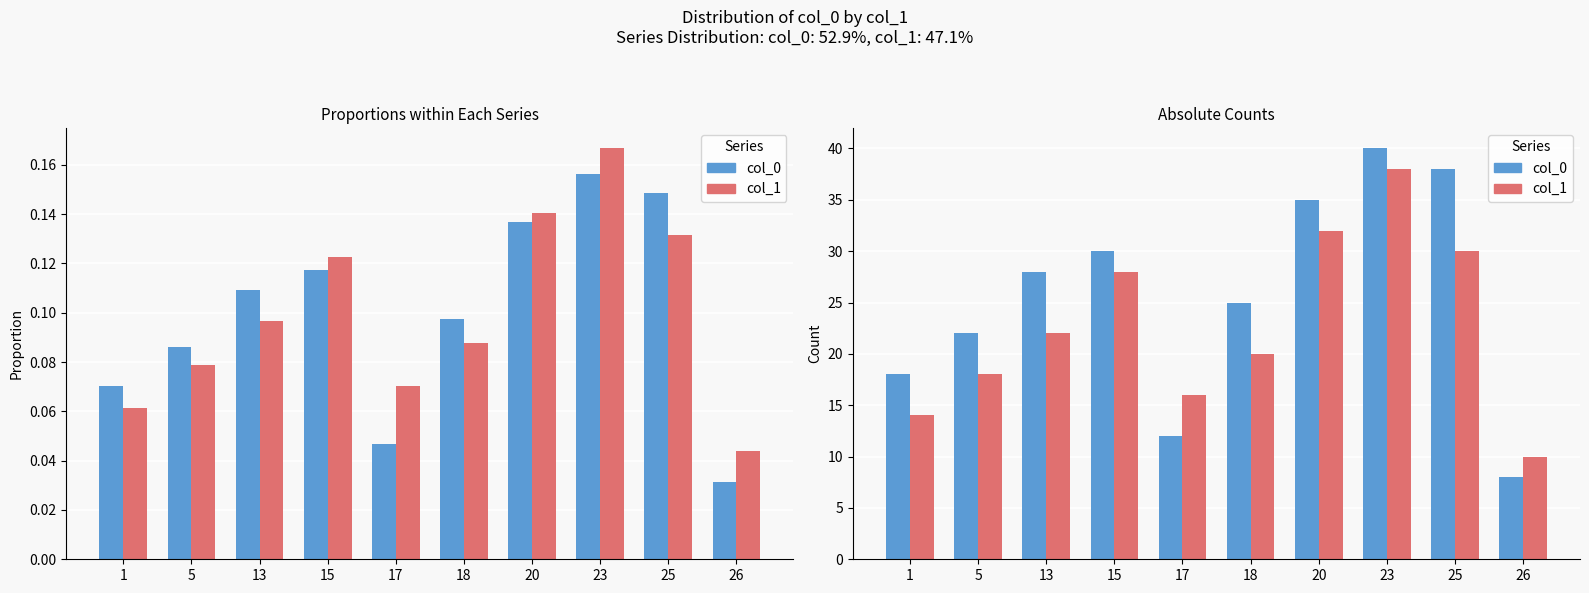

Are the bars grouped side by side (vs. stacked)?

Yes